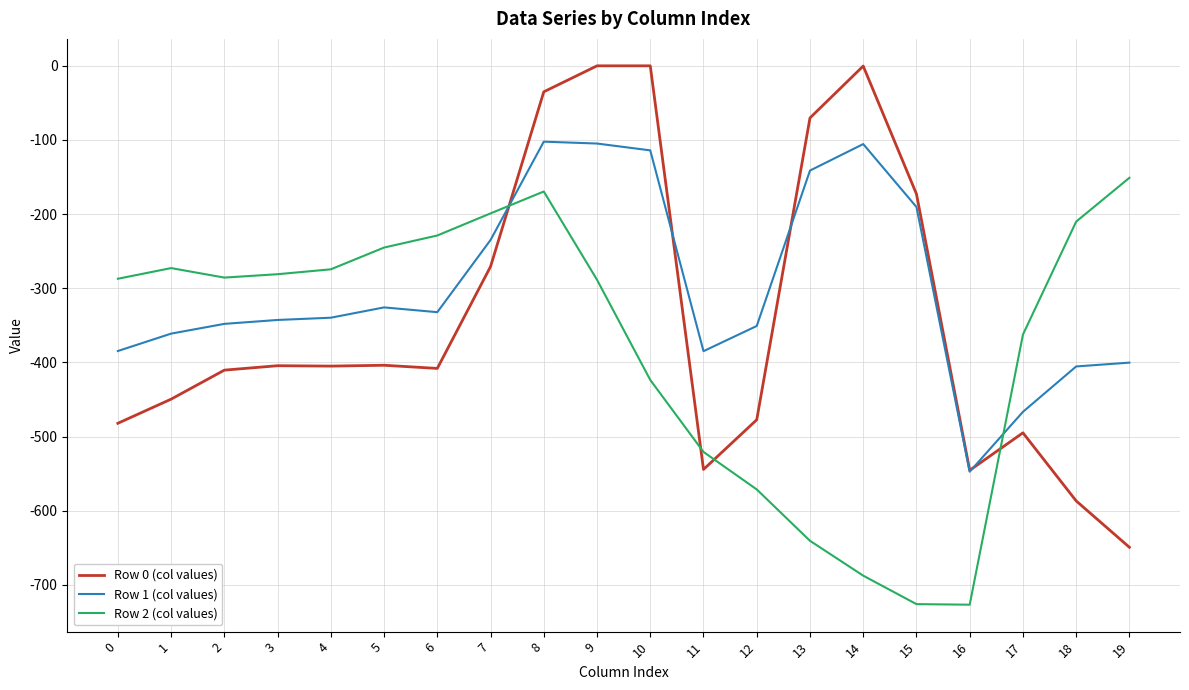

Rank the series at 3 from lowest to highest value.

Row 0 (col values), Row 1 (col values), Row 2 (col values)